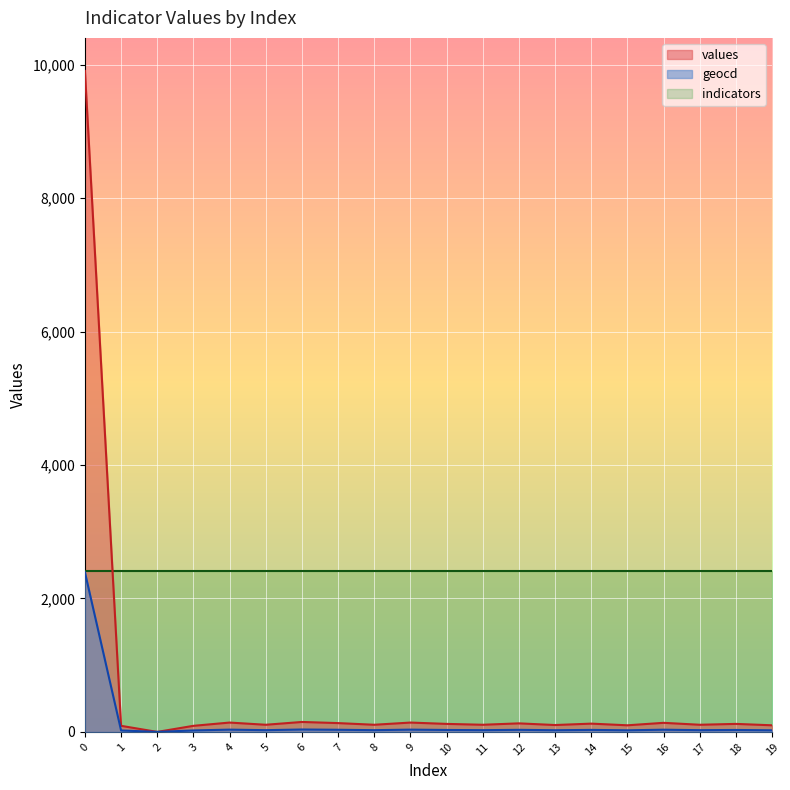

At which category does geocd reach its first local valley?

2